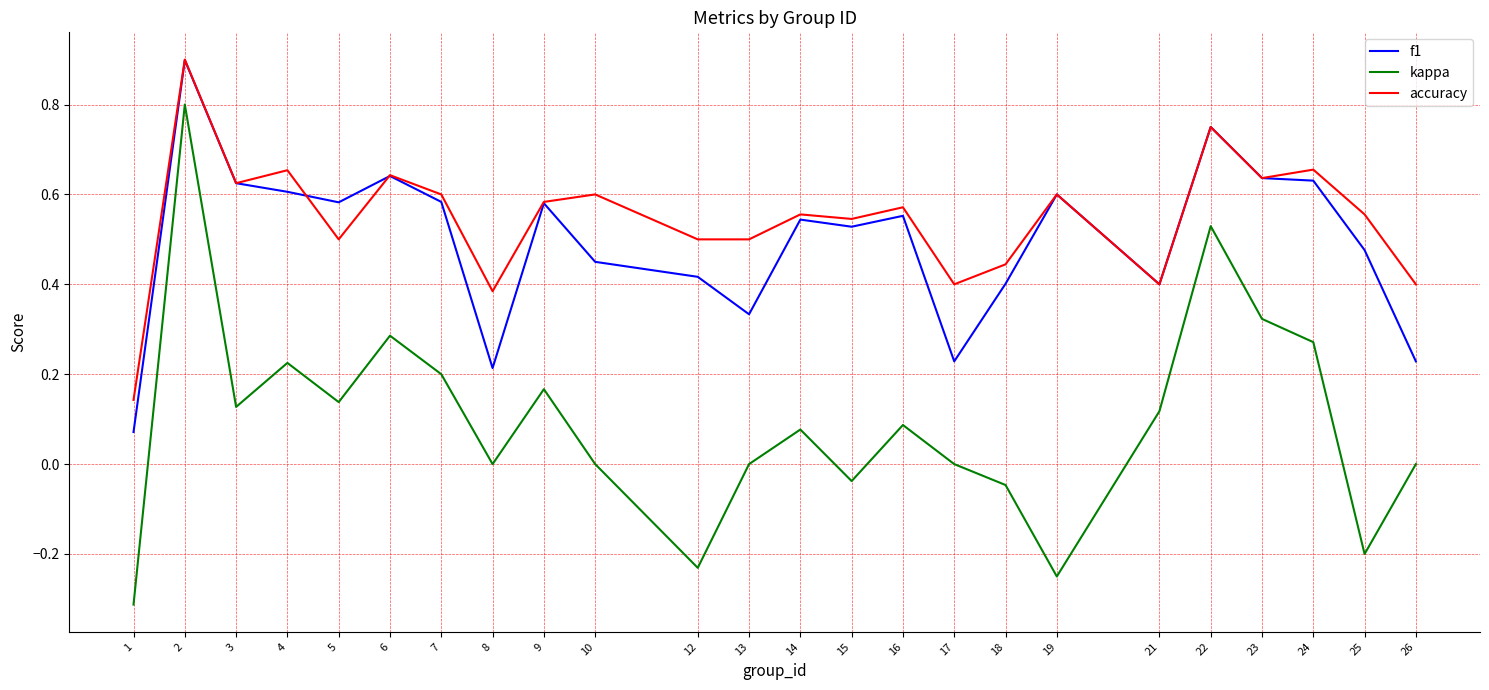

Which category has the lowest value in the kappa series?

1